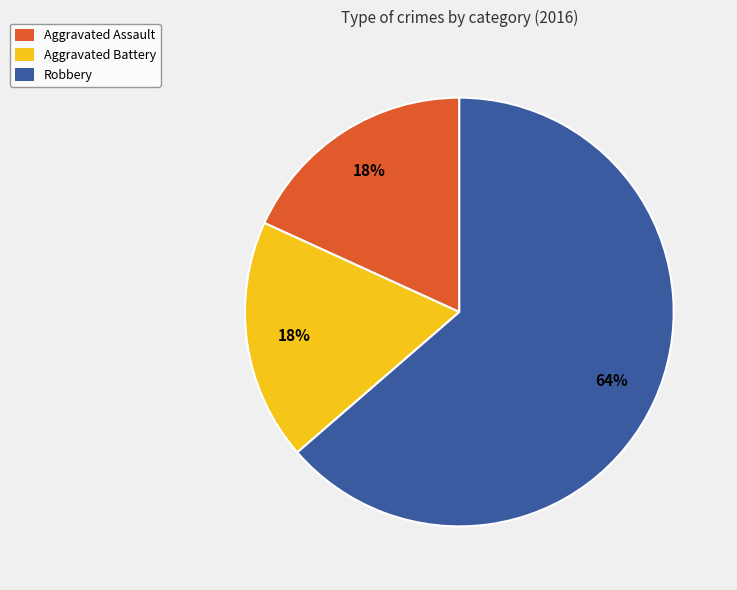

To the nearest percent, what is the average slice percentage?

33%